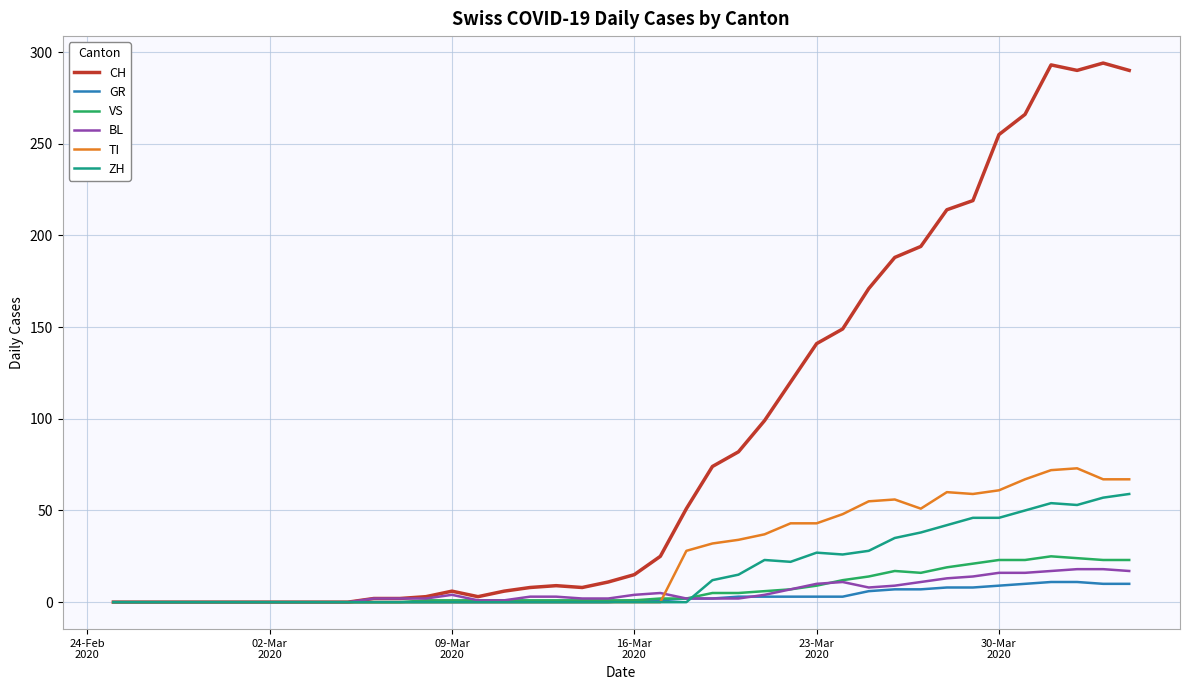

What is the greatest value displayed?

294